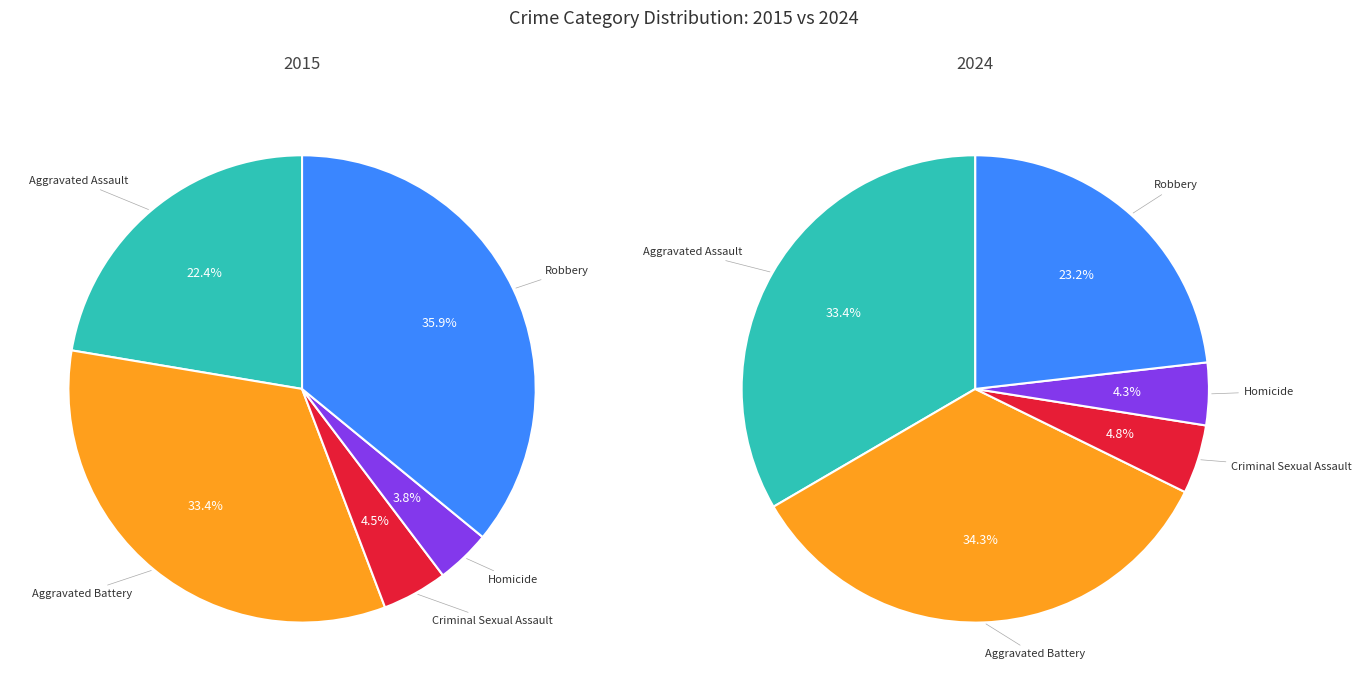

Rank the categories by values_2015 value from lowest to highest.

Homicide, Criminal Sexual Assault, Aggravated Assault, Aggravated Battery, Robbery